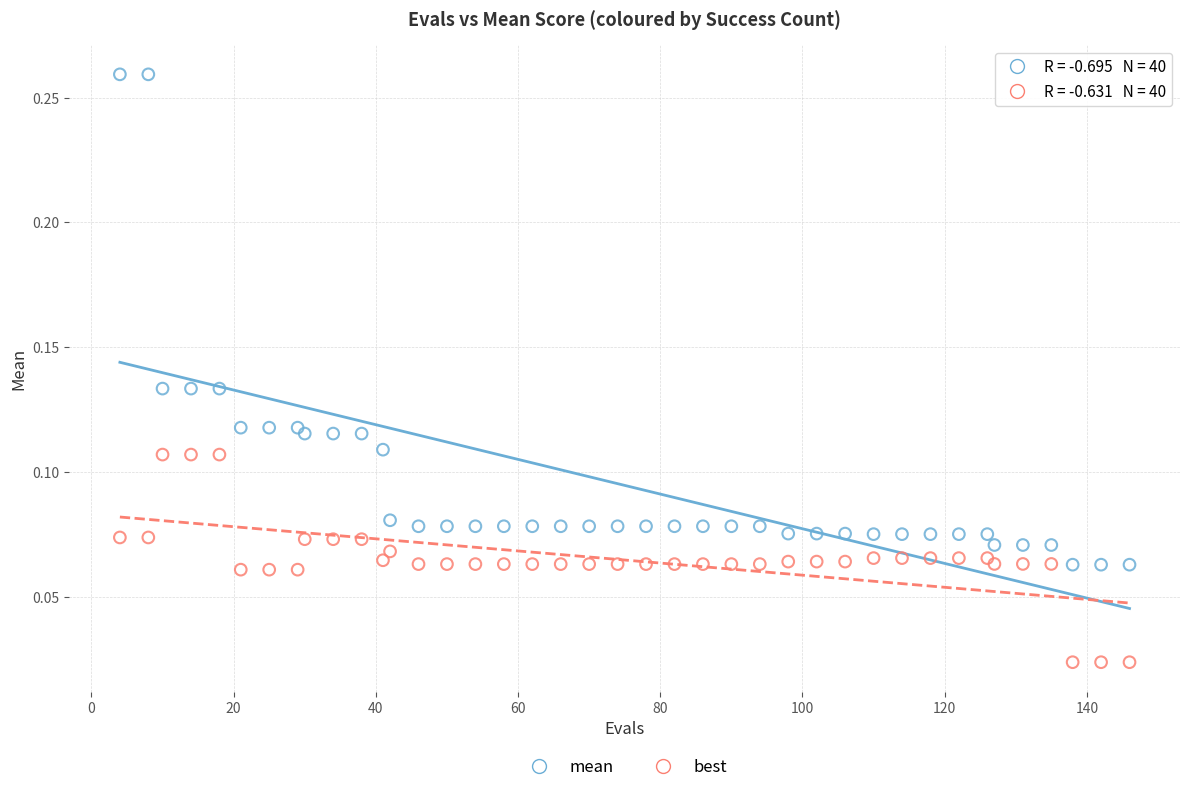

Which series contains the highest Y value?

mean